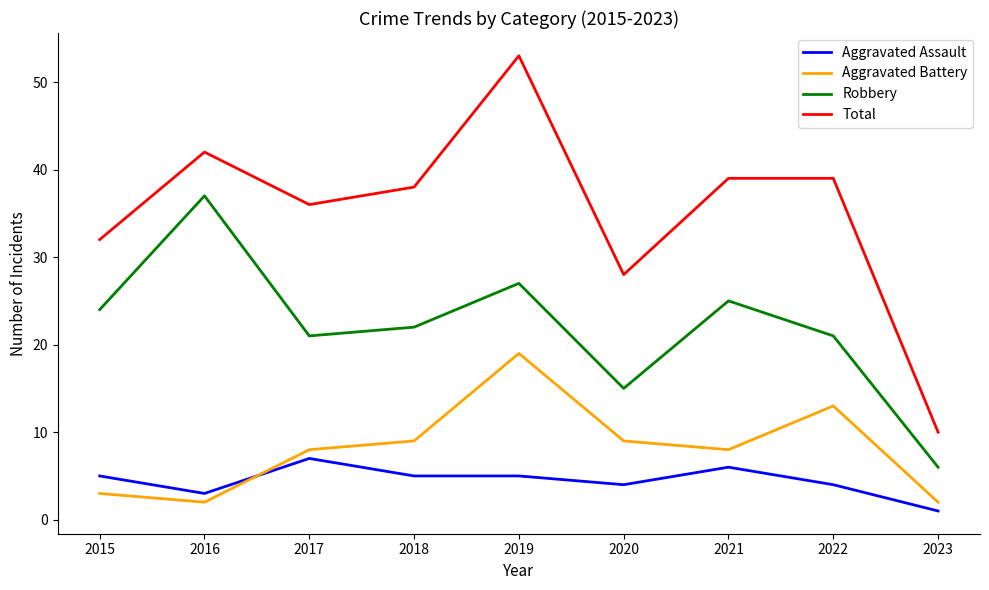

How many Aggravated Assault values are between 4 and 5?

5